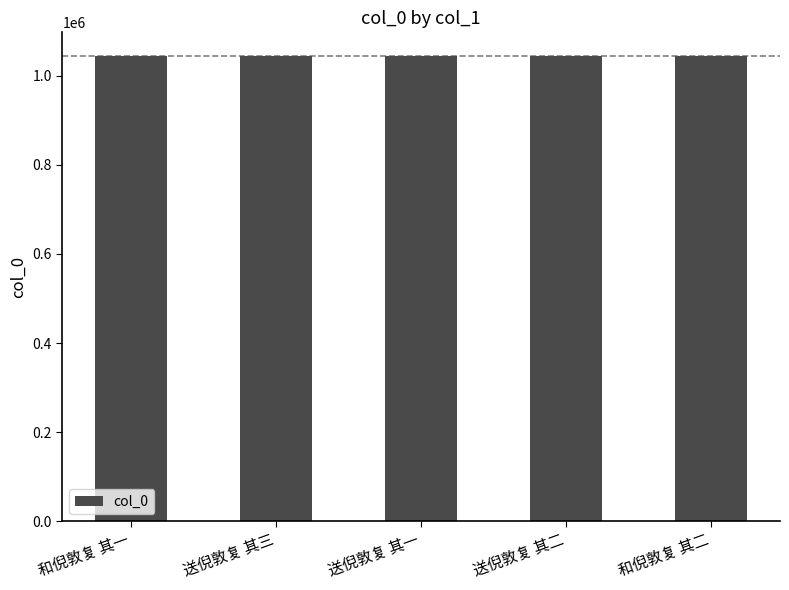

Does the chart contain stacked bars?

No